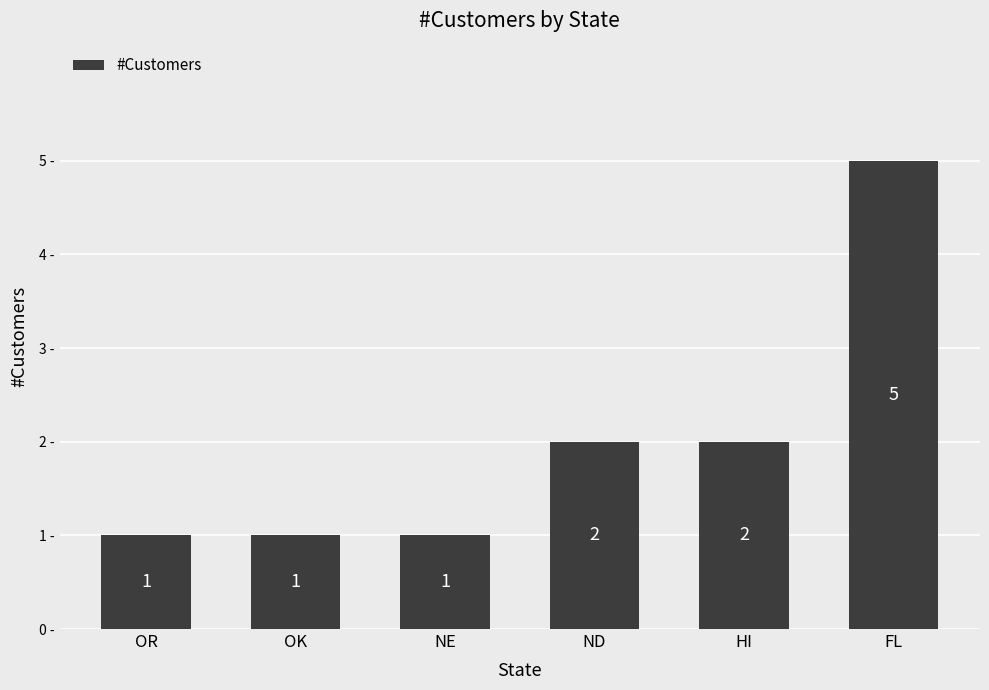

What is the approximate value at ND?

2